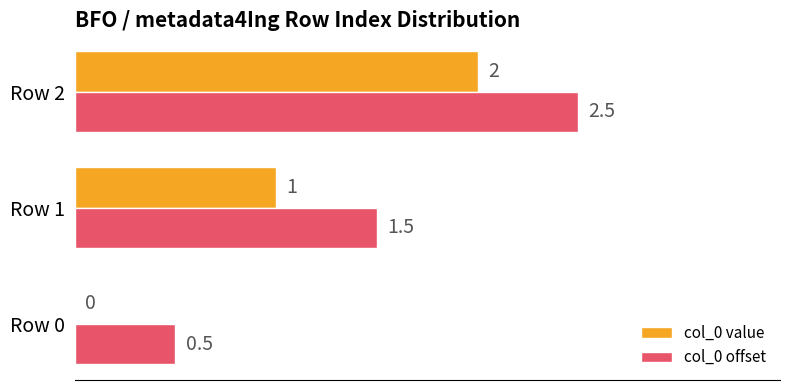

Which series has the largest total across all categories?

col_0 offset